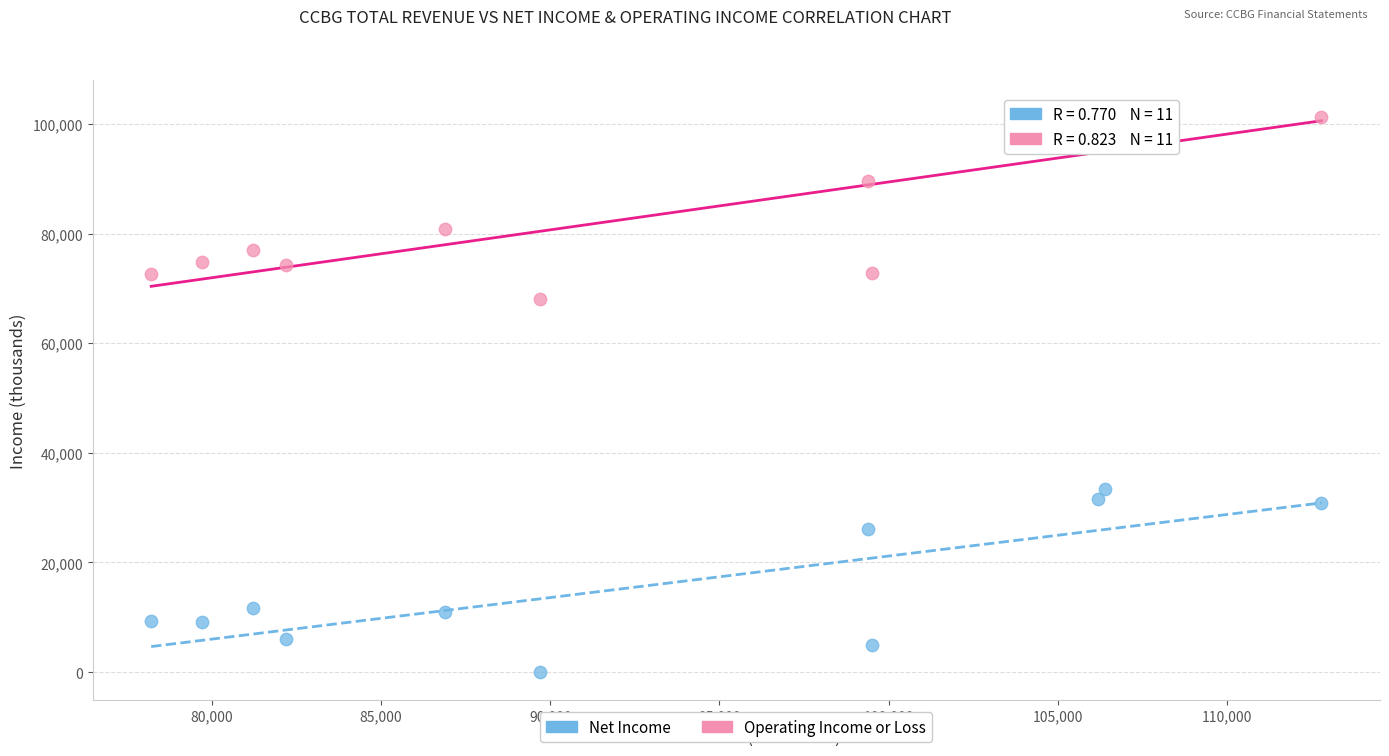

Across all data points, what is the range of X values (max minus min)?

34600